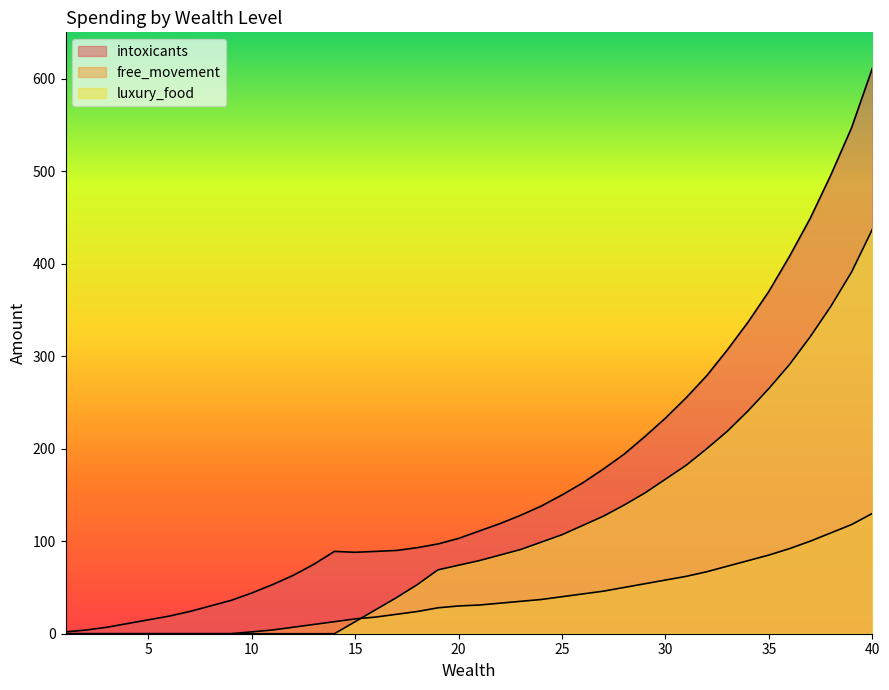

List the labels in order of intoxicants value, largest first.

40, 39, 38, 37, 36, 35, 34, 33, 32, 31, 30, 29, 28, 27, 26, 25, 24, 23, 22, 21, 20, 19, 18, 17, 14, 16, 15, 13, 12, 11, 10, 9, 8, 7, 6, 5, 4, 3, 2, 1